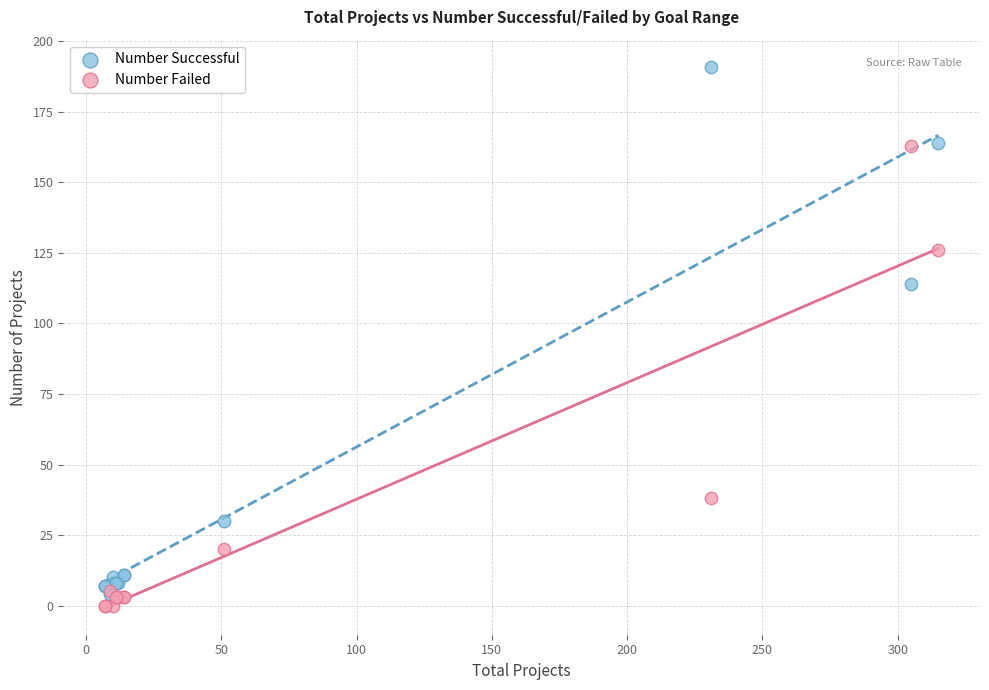

In the Number Successful series, what Y value is closest to 97?

114